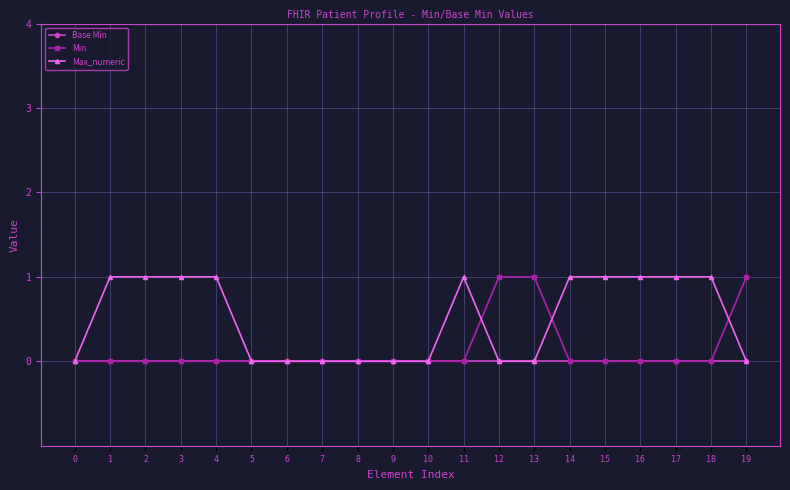

Reading right to left, what are all the values shown in this chart?

Base Min: 19=0	18=0	17=0	16=0	15=0	14=0	13=0	12=0	11=0	10=0	9=0	8=0	7=0	6=0	5=0	4=0	3=0	2=0	1=0	0=0
Min: 19=1	18=0	17=0	16=0	15=0	14=0	13=1	12=1	11=0	10=0	9=0	8=0	7=0	6=0	5=0	4=0	3=0	2=0	1=0	0=0
Max_numeric: 19=0	18=1	17=1	16=1	15=1	14=1	13=0	12=0	11=1	10=0	9=0	8=0	7=0	6=0	5=0	4=1	3=1	2=1	1=1	0=0